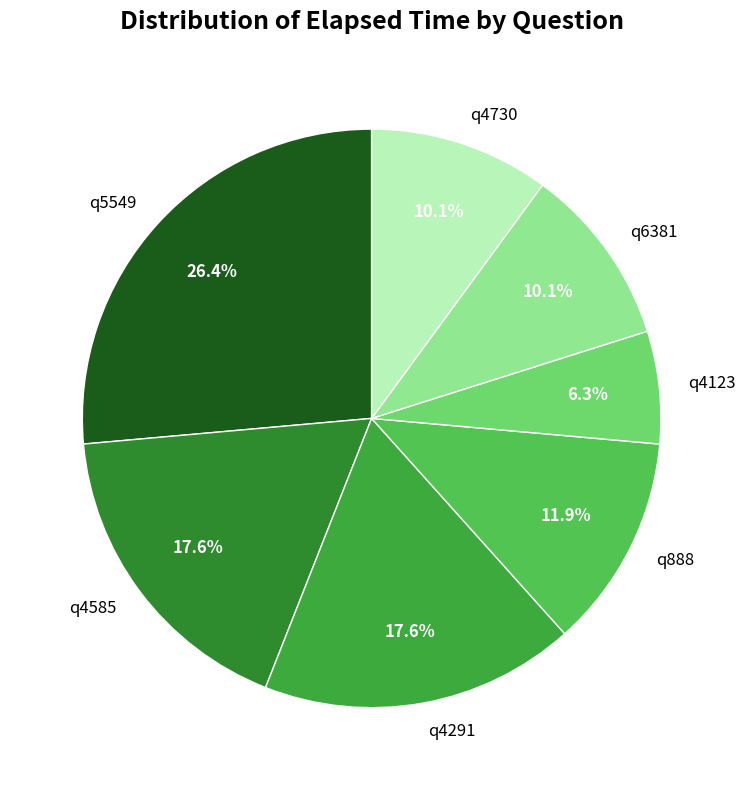

Which has a higher value, q888 or q4123?

q888